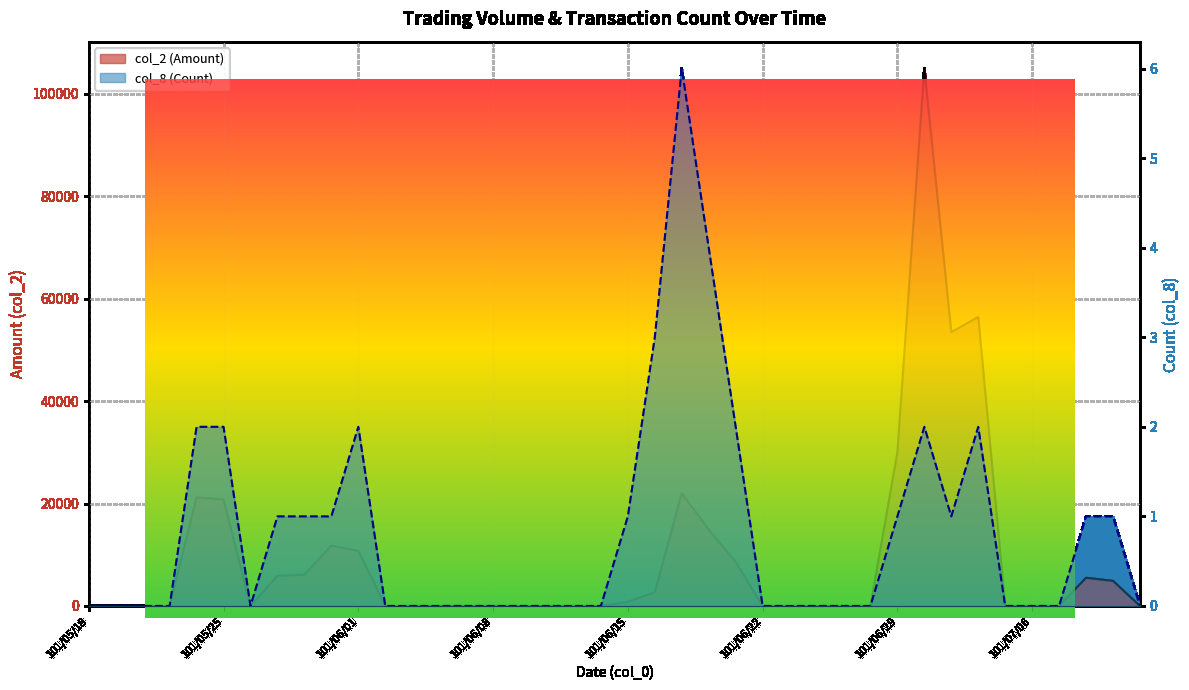

Which category has the lowest value in the col_8 (Count) series?

101/05/18